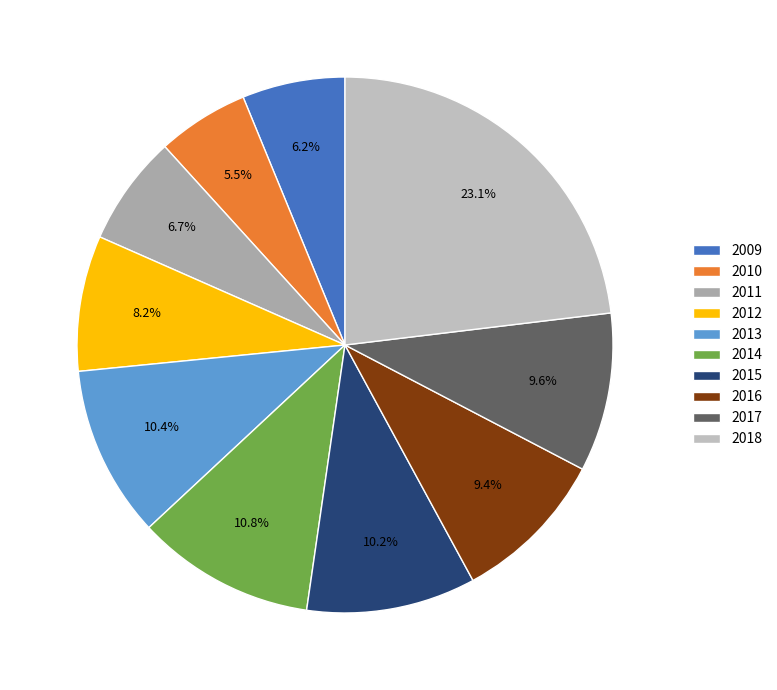

Count the number of slices in the pie.

10